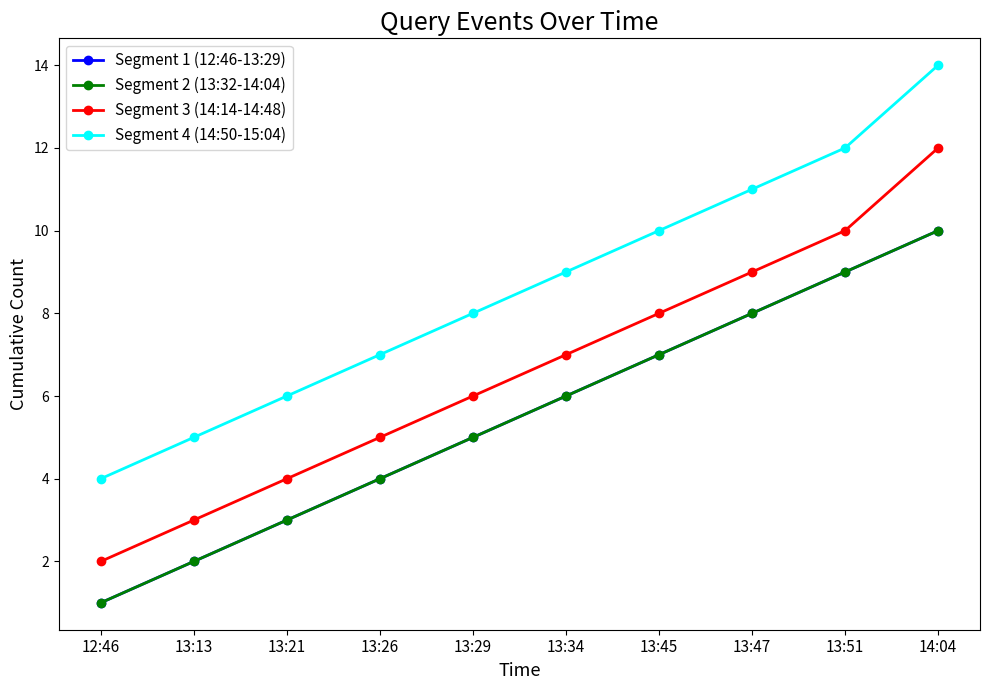

Does the chart have visible grid lines?

No